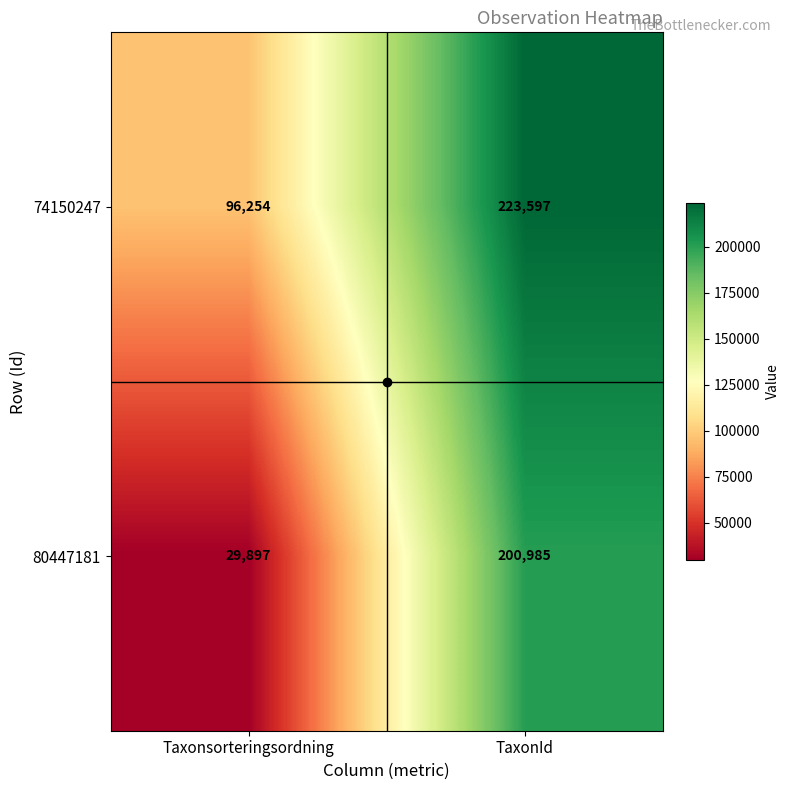

Which series has the largest total across all categories?

74150247